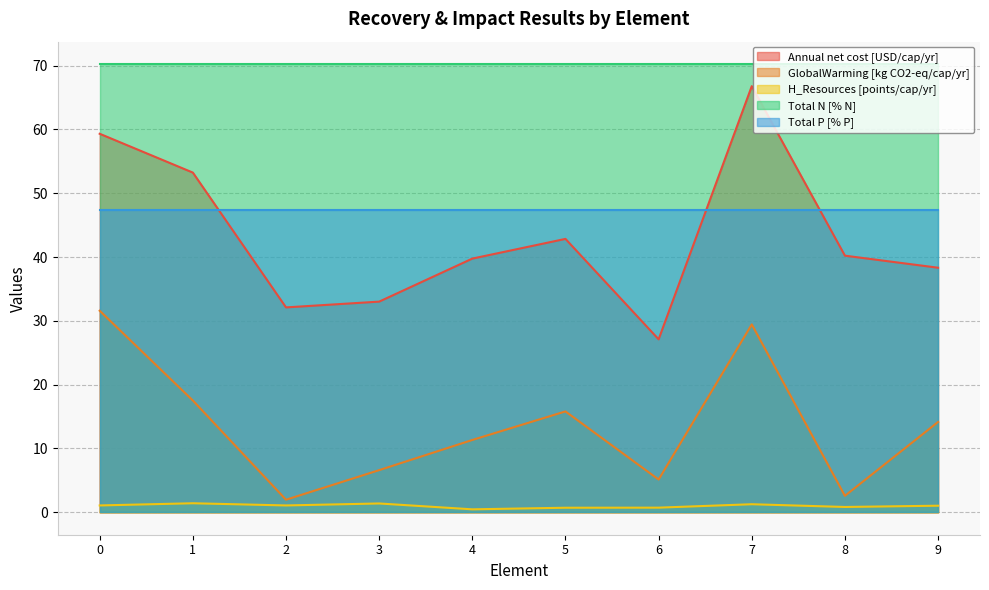

Is it true that Annual net cost [USD/cap/yr] equals 66.8 at 7?

True